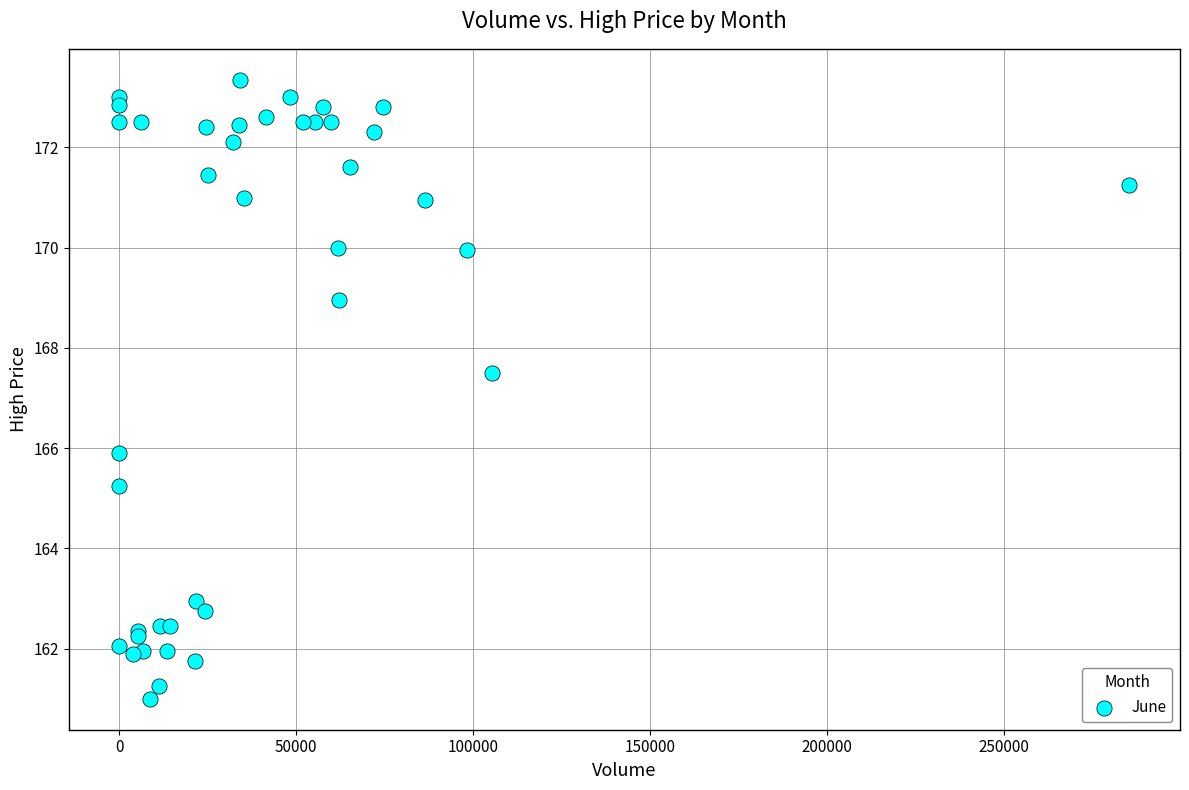

What Y value in the scatter plot is closest to 167?

167.5